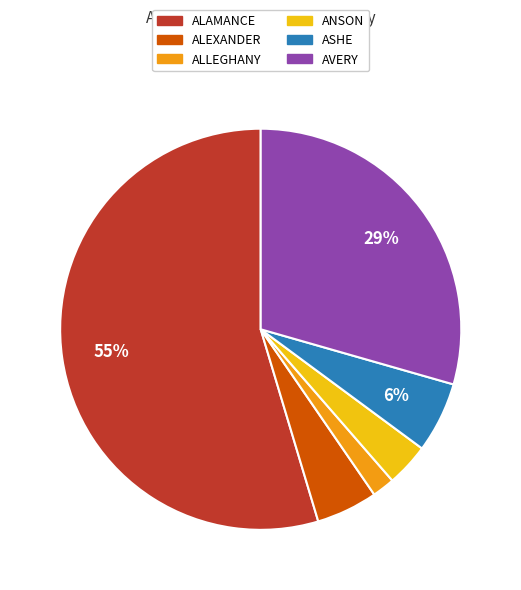

Do ASHE and ALEXANDER together represent more than half of the pie?

No